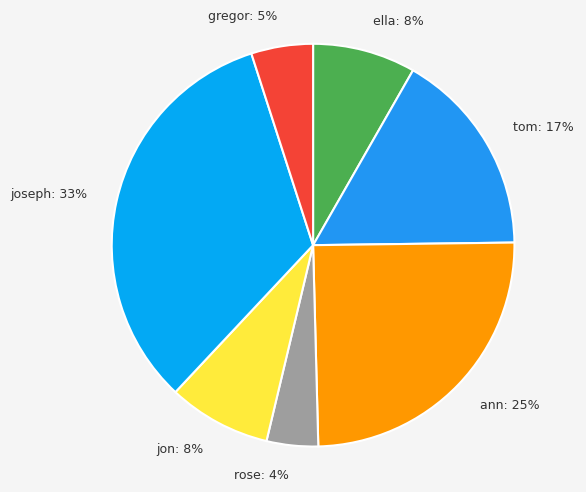

Is ann the majority of the pie?

No